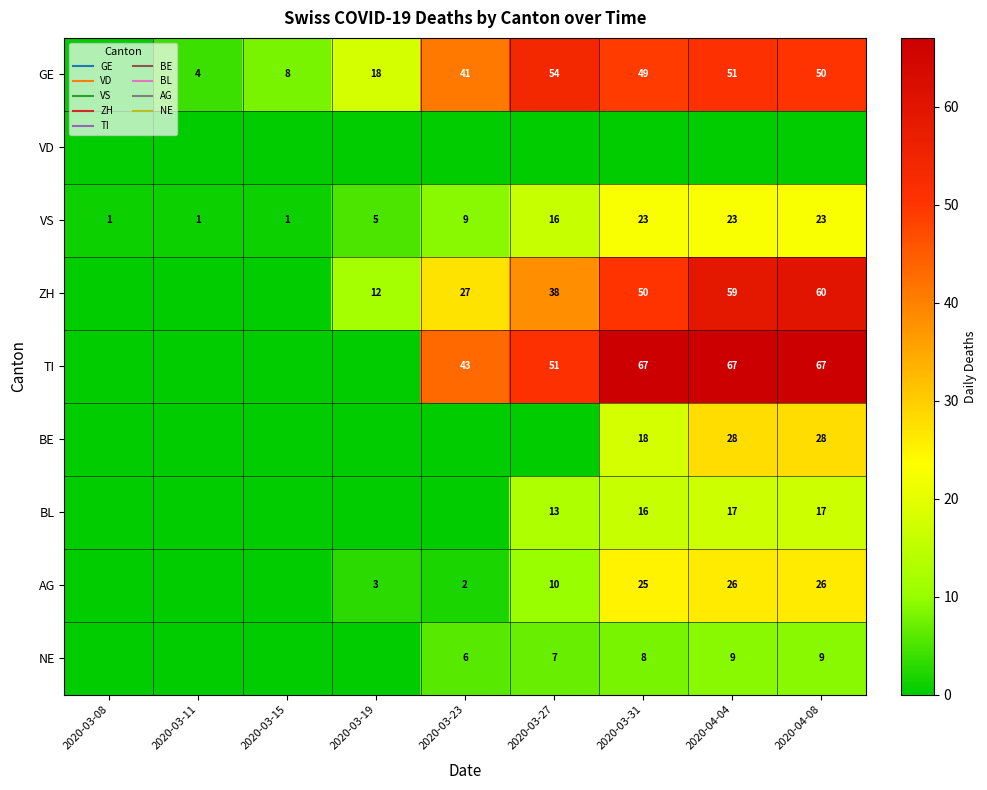

Is the value of NE at 2020-03-15 greater than the value of TI at 2020-03-19?

No